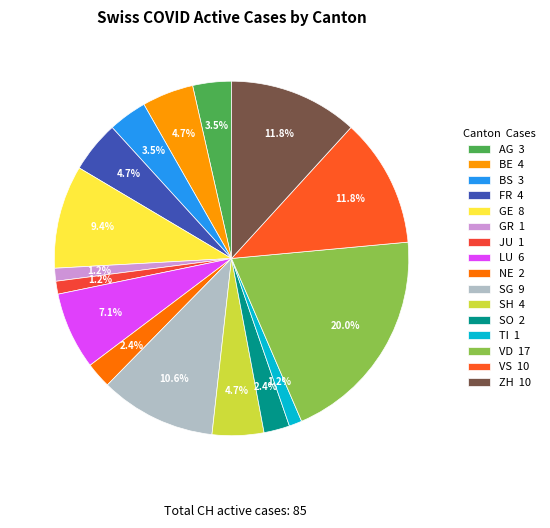

Is there a majority slice in this chart?

No